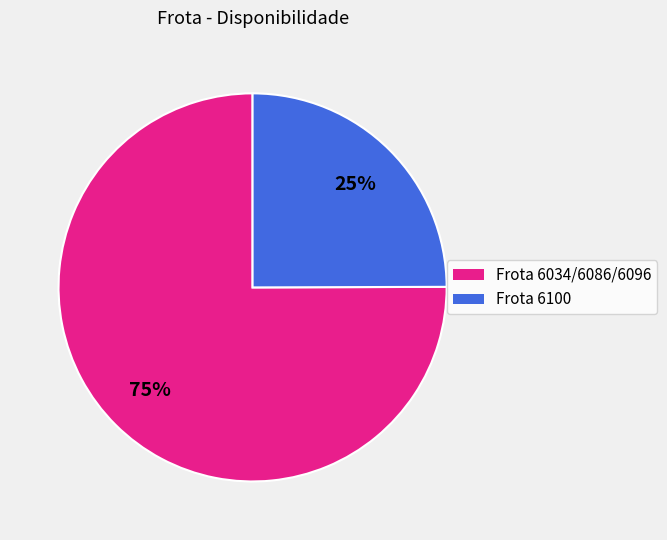

Does any single category account for the majority?

Yes